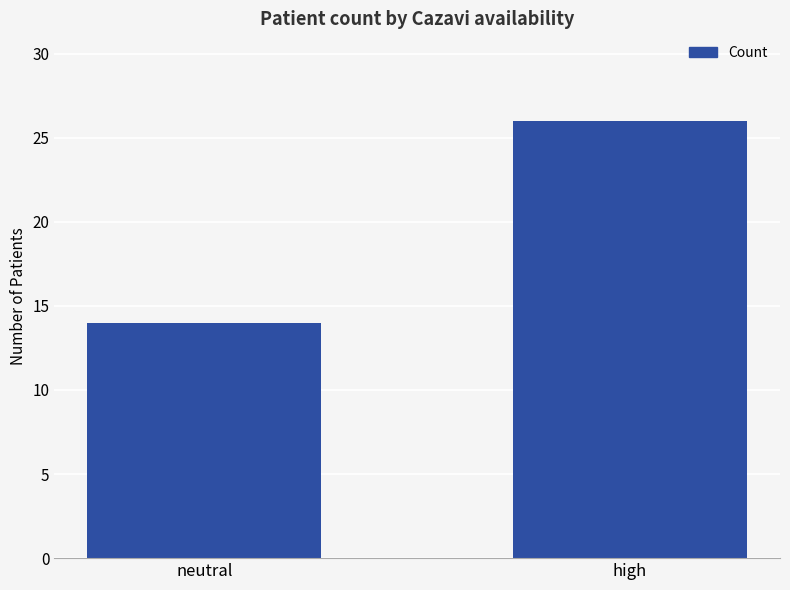

List the labels in order of value, smallest first.

neutral, high